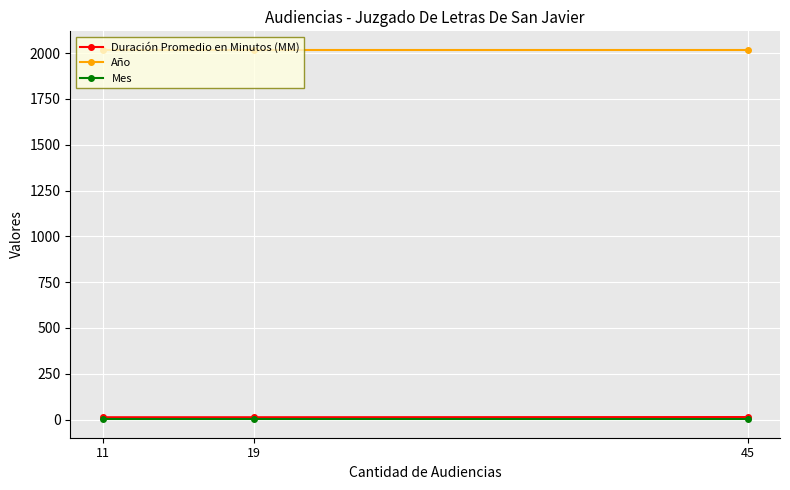

What is the lowest value of the Año series?

2018